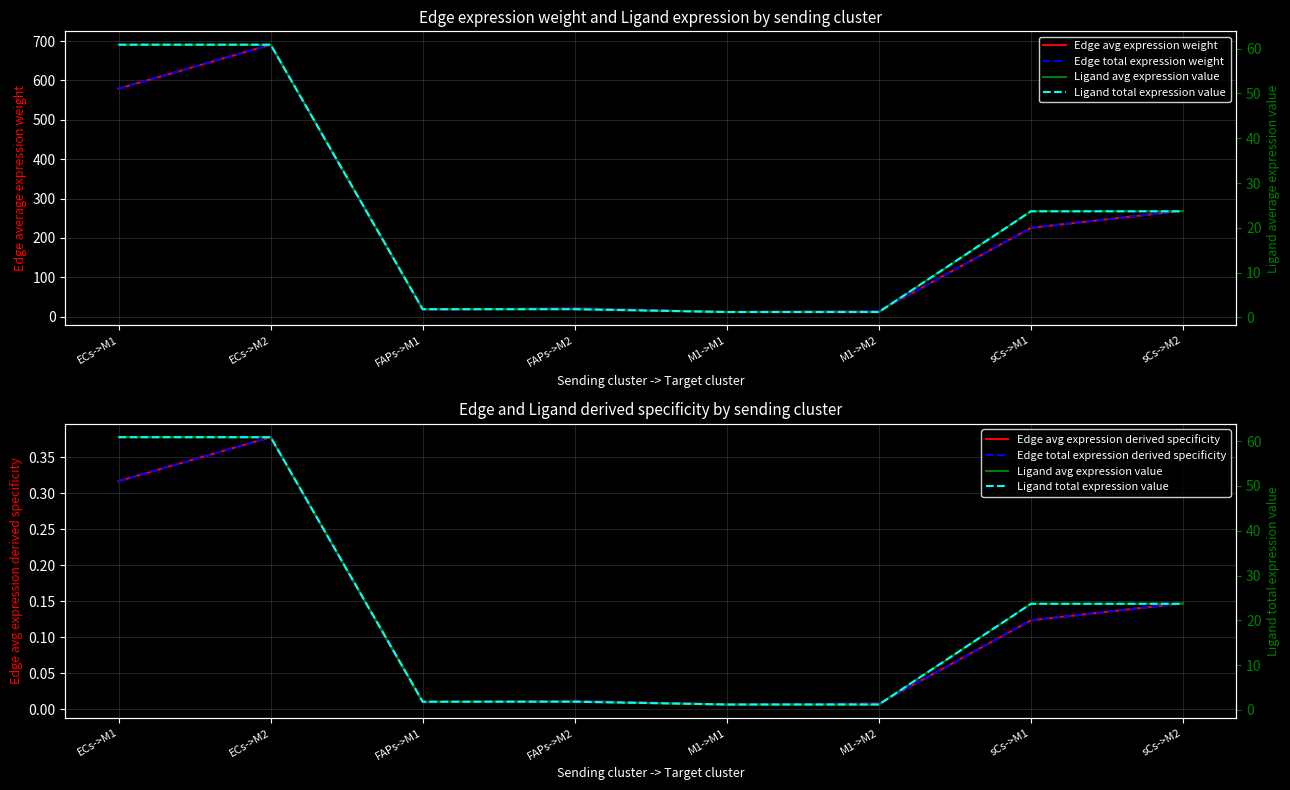

Reading right to left, transcribe all the data shown in this chart.

Edge avg expression weight: sCs->M2=268.9	sCs->M1=225.4	M1->M2=13.8	M1->M1=11.6	FAPs->M2=20.9	FAPs->M1=17.5	ECs->M2=690.9	ECs->M1=579.2
Edge total expression weight: sCs->M2=268.9	sCs->M1=225.4	M1->M2=13.8	M1->M1=11.6	FAPs->M2=20.9	FAPs->M1=17.5	ECs->M2=690.9	ECs->M1=579.2
Edge avg expression derived specificity: sCs->M2=0.1	sCs->M1=0.1	M1->M2=0.0	M1->M1=0.0	FAPs->M2=0.0	FAPs->M1=0.0	ECs->M2=0.4	ECs->M1=0.3
Edge total expression derived specificity: sCs->M2=0.1	sCs->M1=0.1	M1->M2=0.0	M1->M1=0.0	FAPs->M2=0.0	FAPs->M1=0.0	ECs->M2=0.4	ECs->M1=0.3
Ligand avg expression value: sCs->M2=23.7	sCs->M1=23.7	M1->M2=1.2	M1->M1=1.2	FAPs->M2=1.8	FAPs->M1=1.8	ECs->M2=60.9	ECs->M1=60.9
Ligand total expression value: sCs->M2=23.7	sCs->M1=23.7	M1->M2=1.2	M1->M1=1.2	FAPs->M2=1.8	FAPs->M1=1.8	ECs->M2=60.9	ECs->M1=60.9